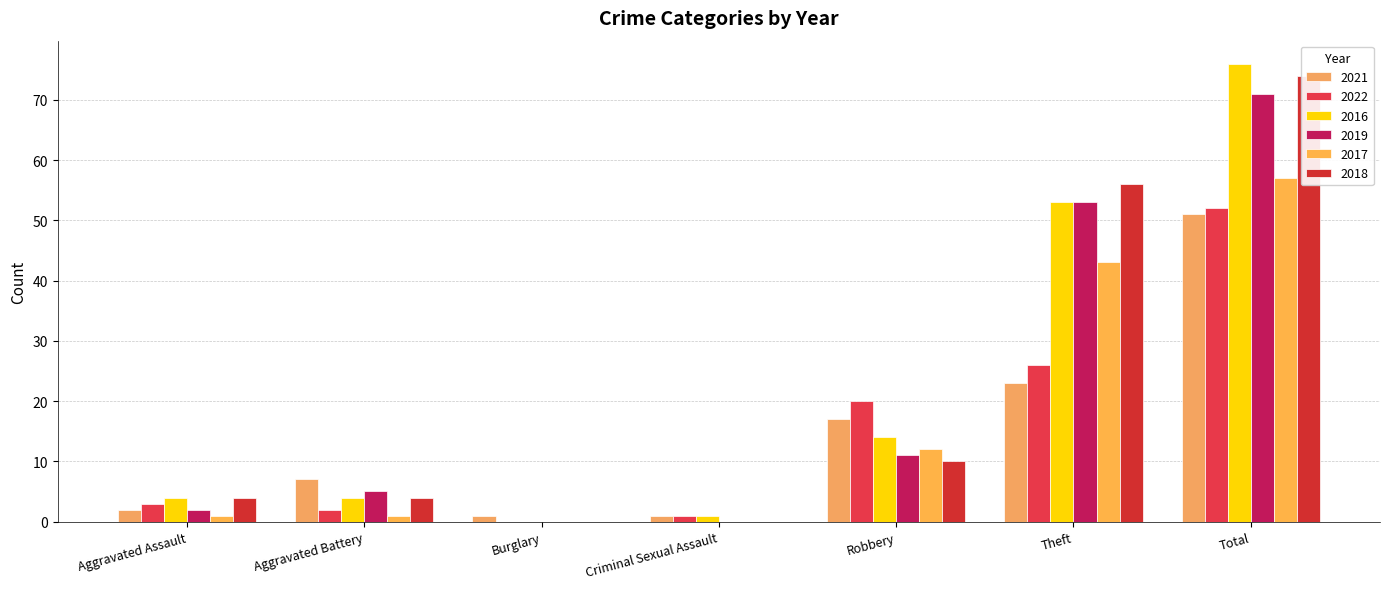

How many data points in 2016 are less than 4?

2